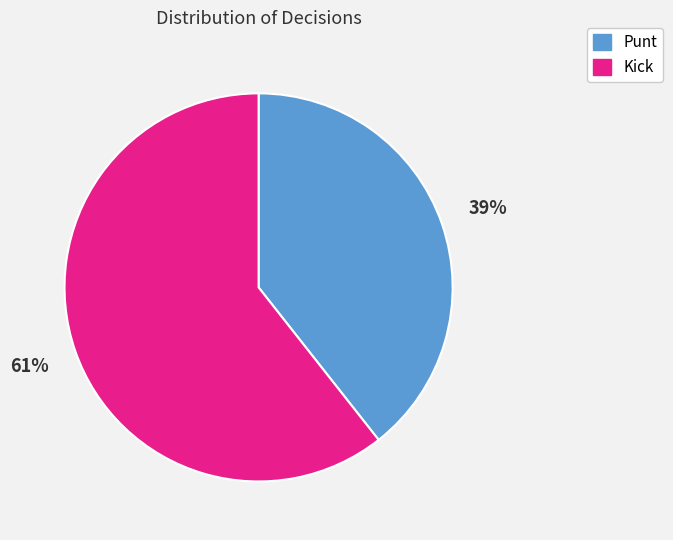

To the nearest percent, what is the average slice percentage?

50%